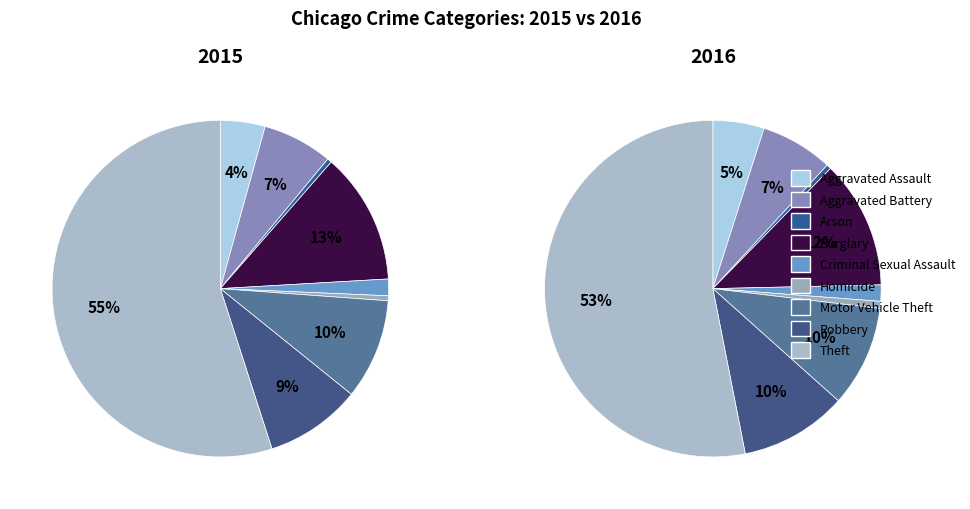

Combined, what portion of the pie is Motor Vehicle Theft and Aggravated Battery?

16.4%